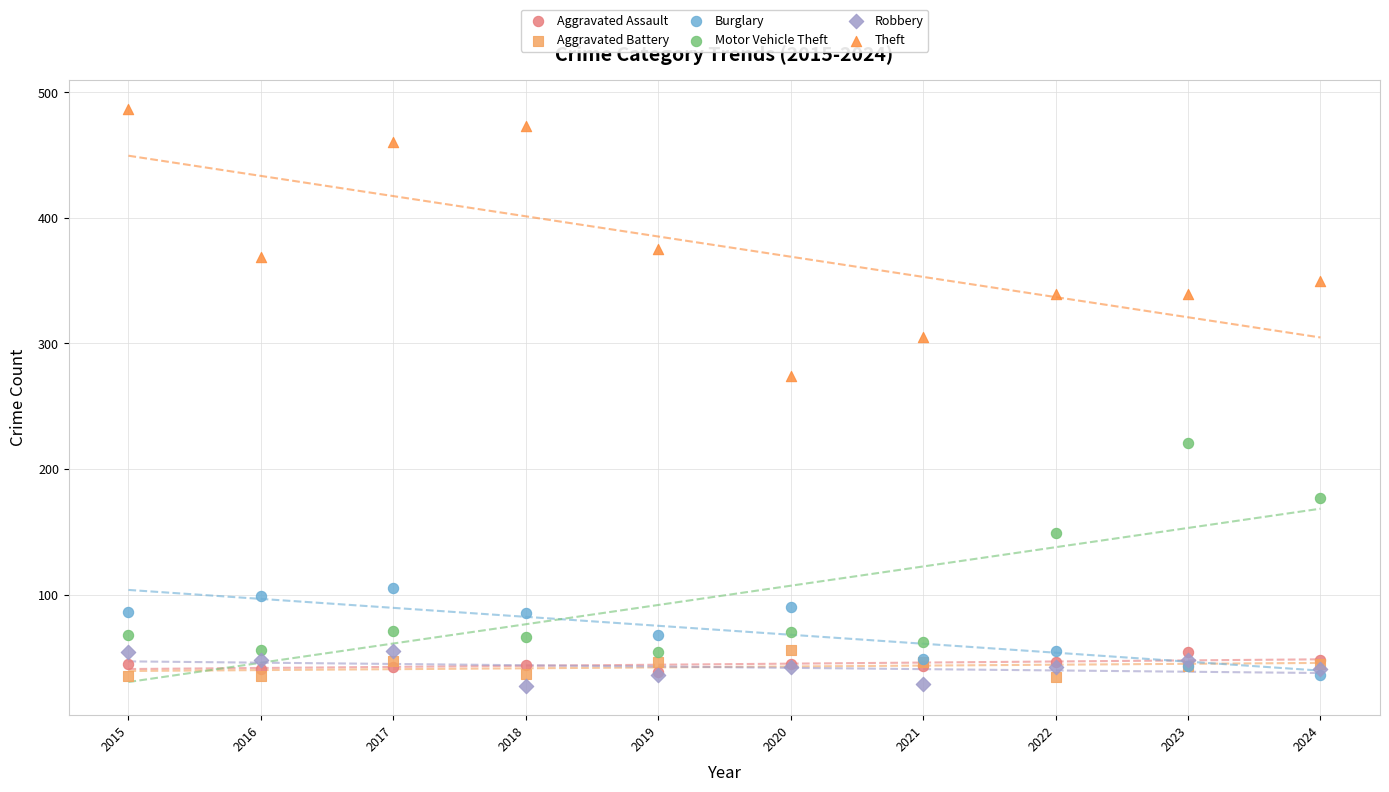

Across all series, what Y value is closest to 257?

274